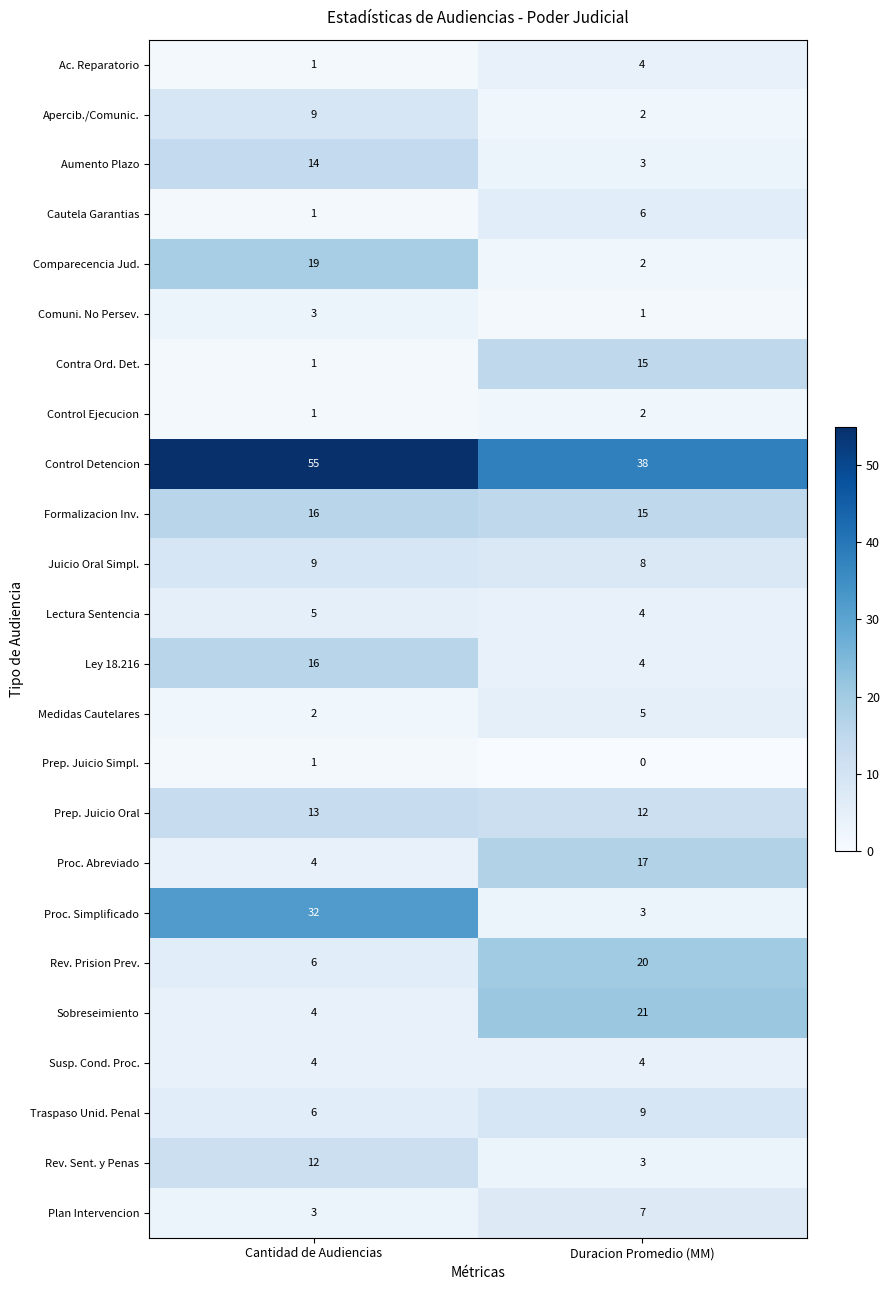

What is the spread (max minus min) of values at Cantidad de Audiencias?

54